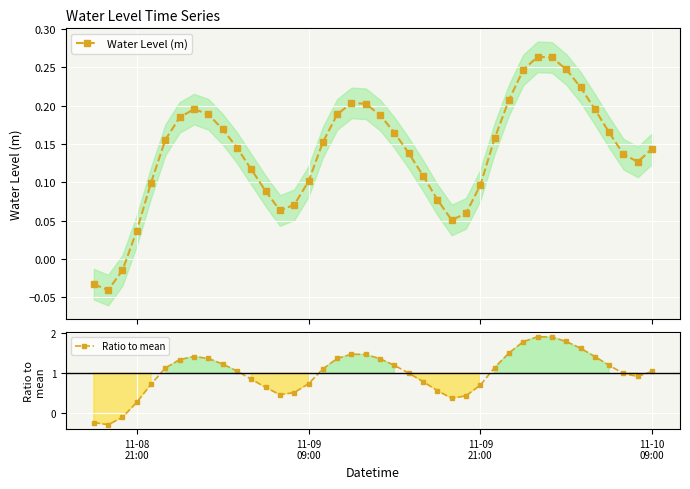

Is this an area chart (filled region under the line)?

No